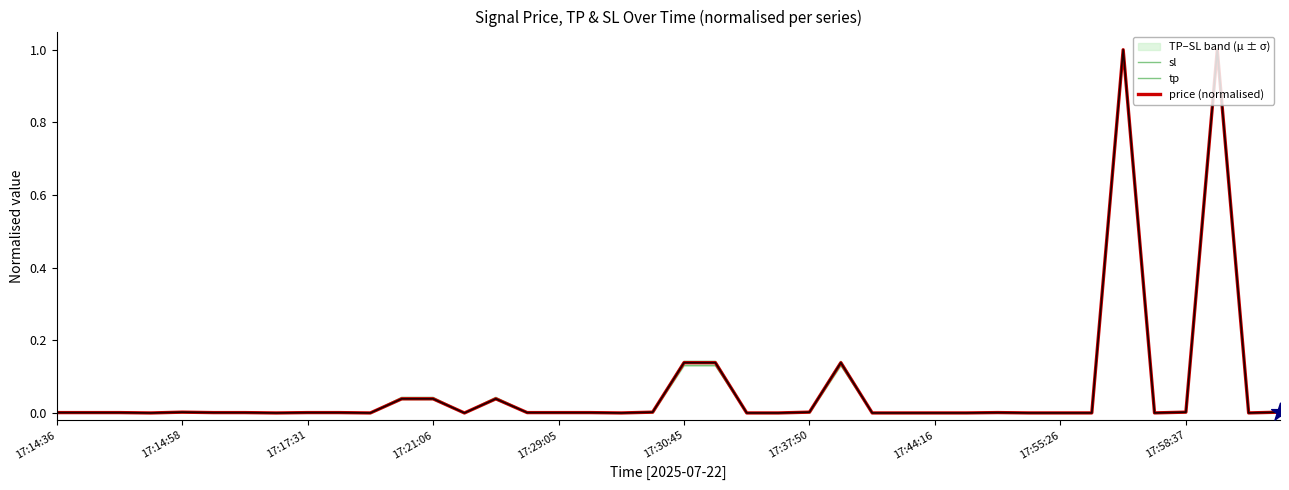

Which series has the largest total across all categories?

sl